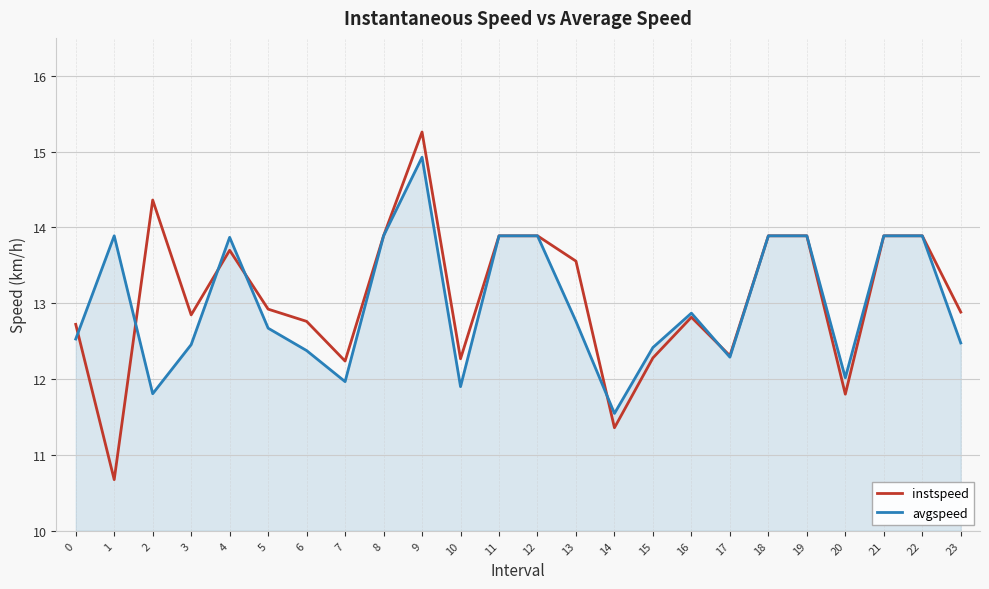

Which series has the widest spread of values?

instspeed